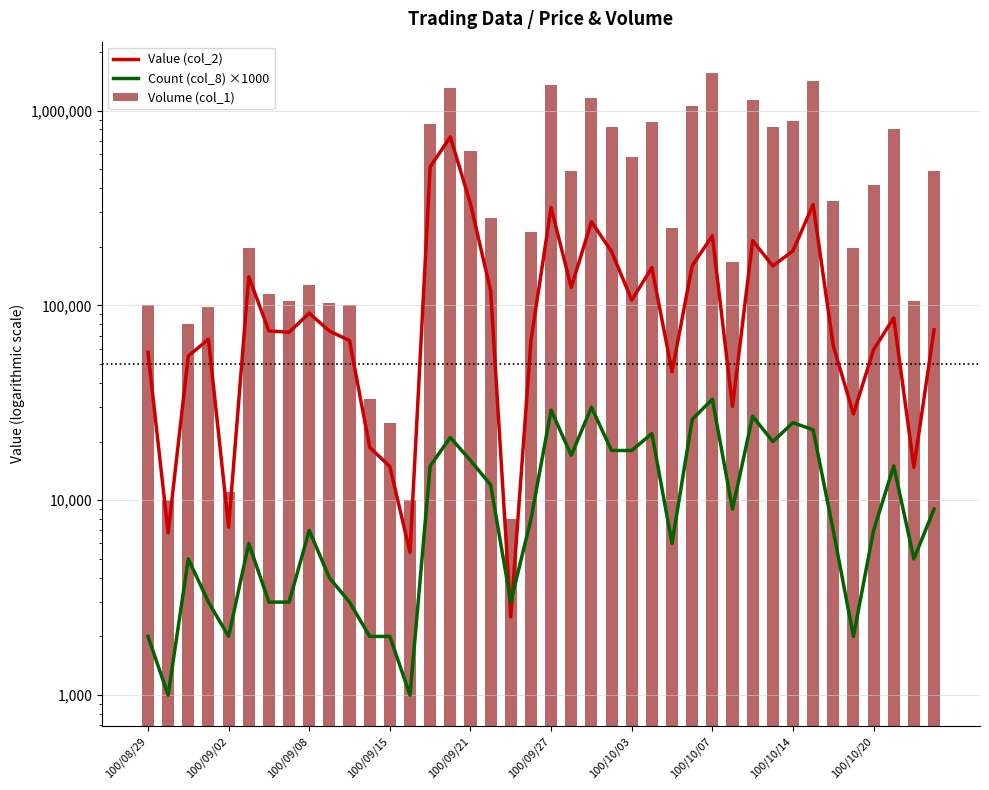

True or false: Volume (col_1) has a value of 1167000 at 22.

True